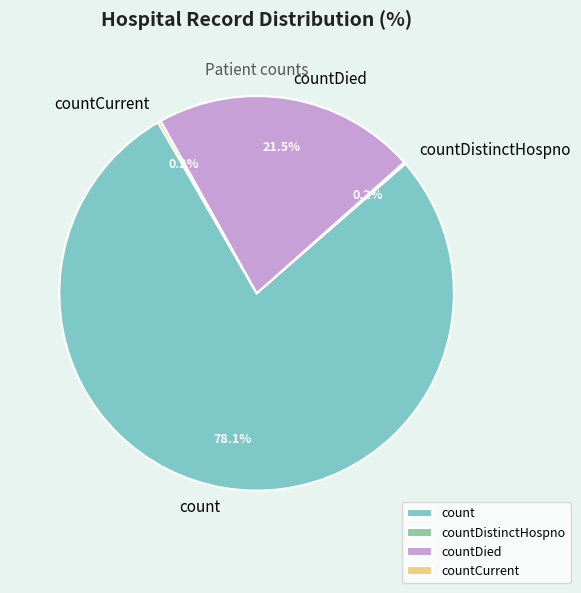

Approximately how many times larger is the value at count compared to countDied?

3.6